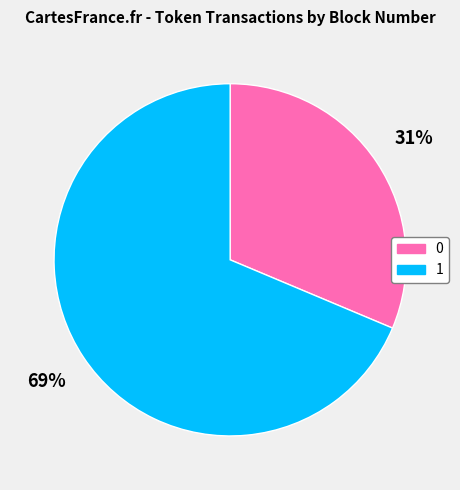

To the nearest percent, what is the combined percentage of 1 and 0?

100%